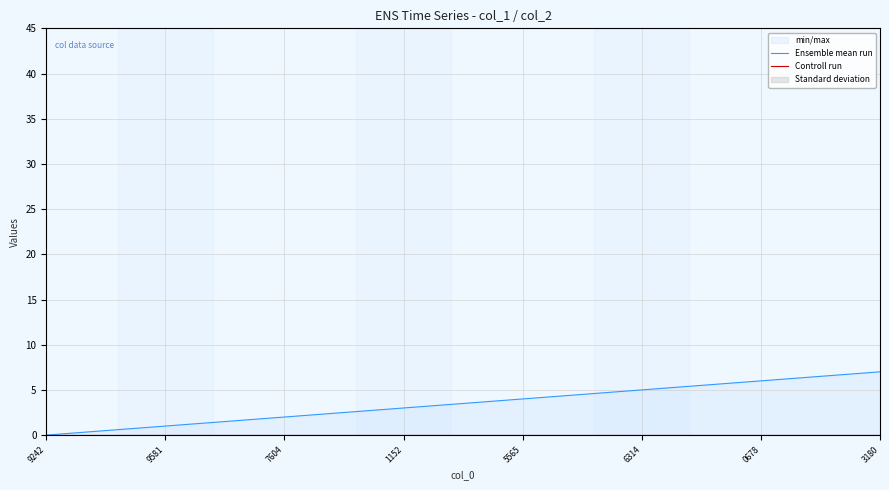

Reading right to left, extract all data points from this chart.

Ensemble mean run: 7	6	5	4	3	2	1	0
Controll run: 0	0	0	0	0	0	0	0